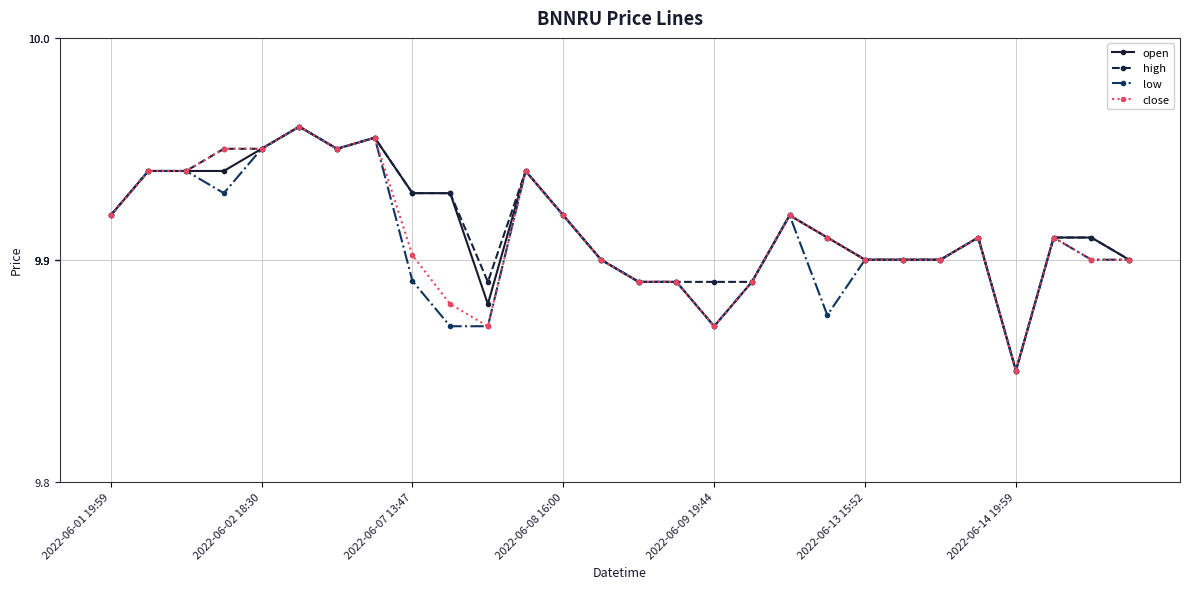

Count the close values in the range 9 to 10.

28